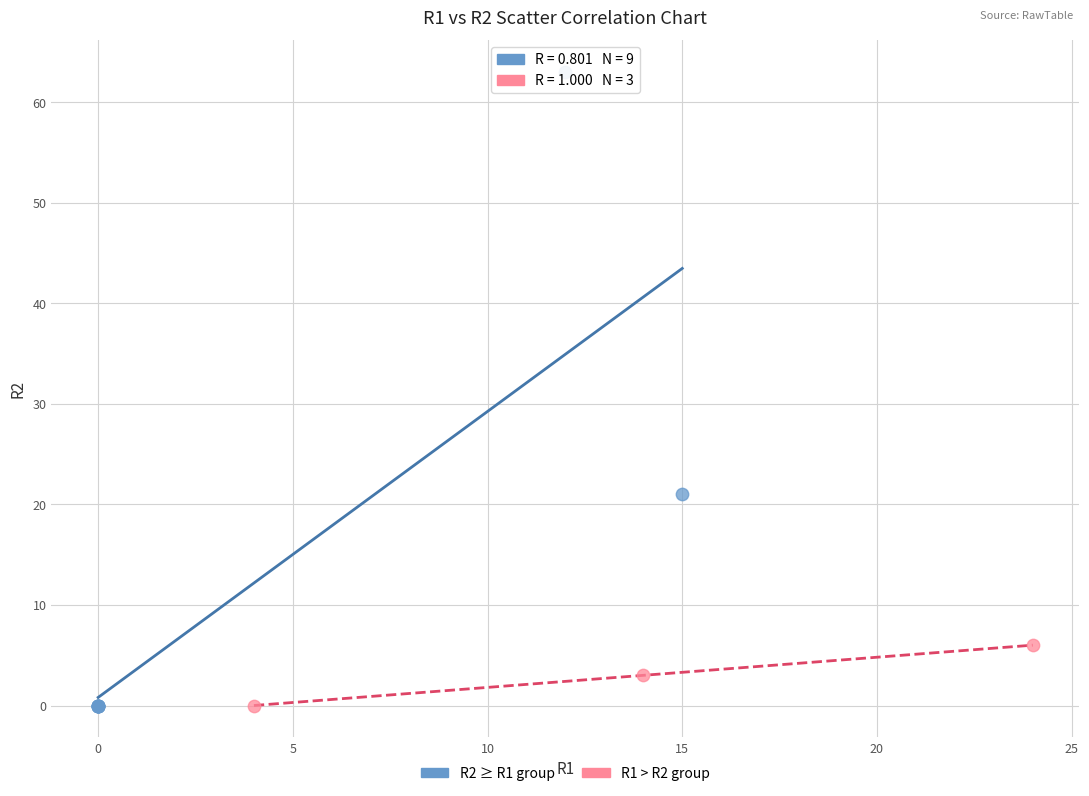

Which series reaches the maximum Y coordinate?

R2 ≥ R1 group